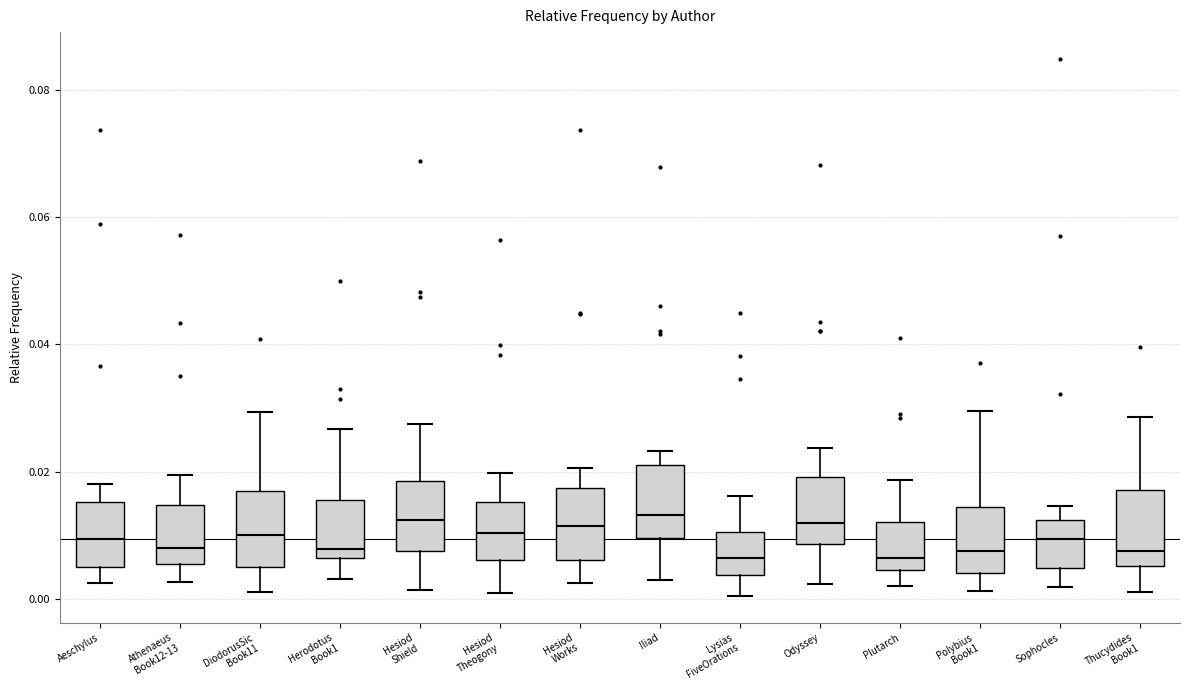

Where does the median line of the box for Polybius Book1 sit on the y-axis? The values are not printed on the chart, so give them approximately, as read against the axis.

0.008